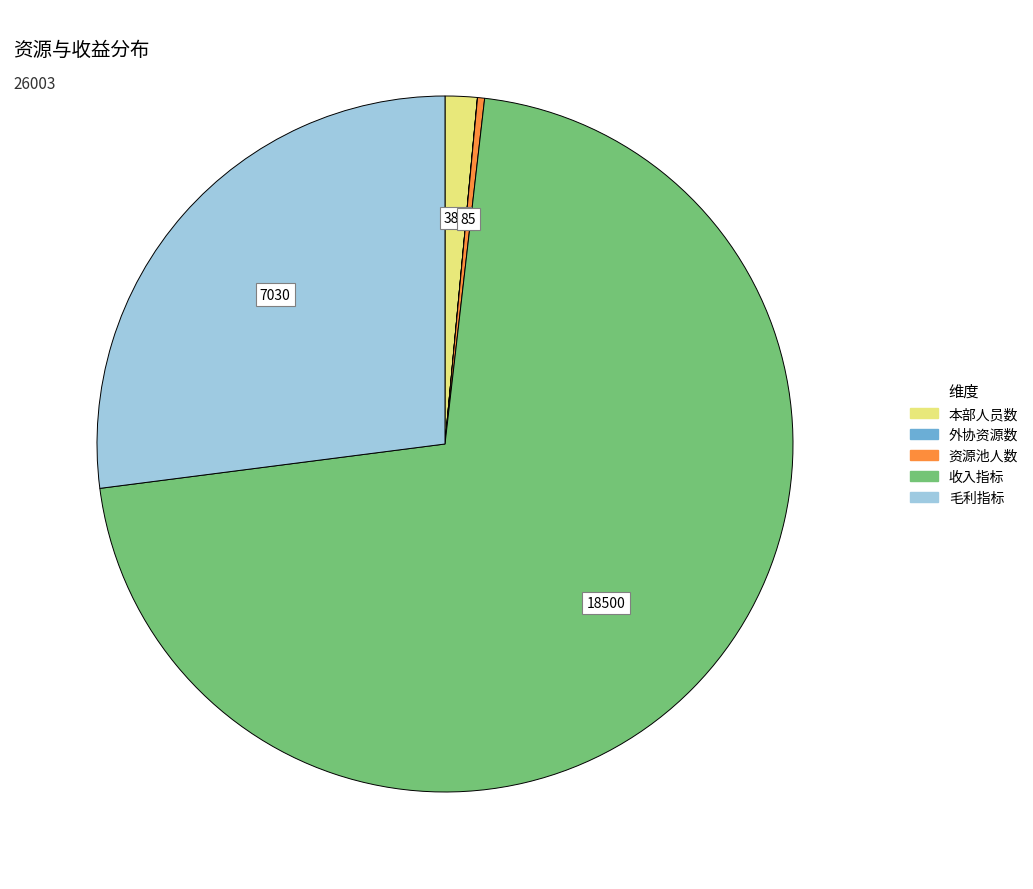

Combined, do 本部人员数 and 收入指标 account for over 50%?

Yes